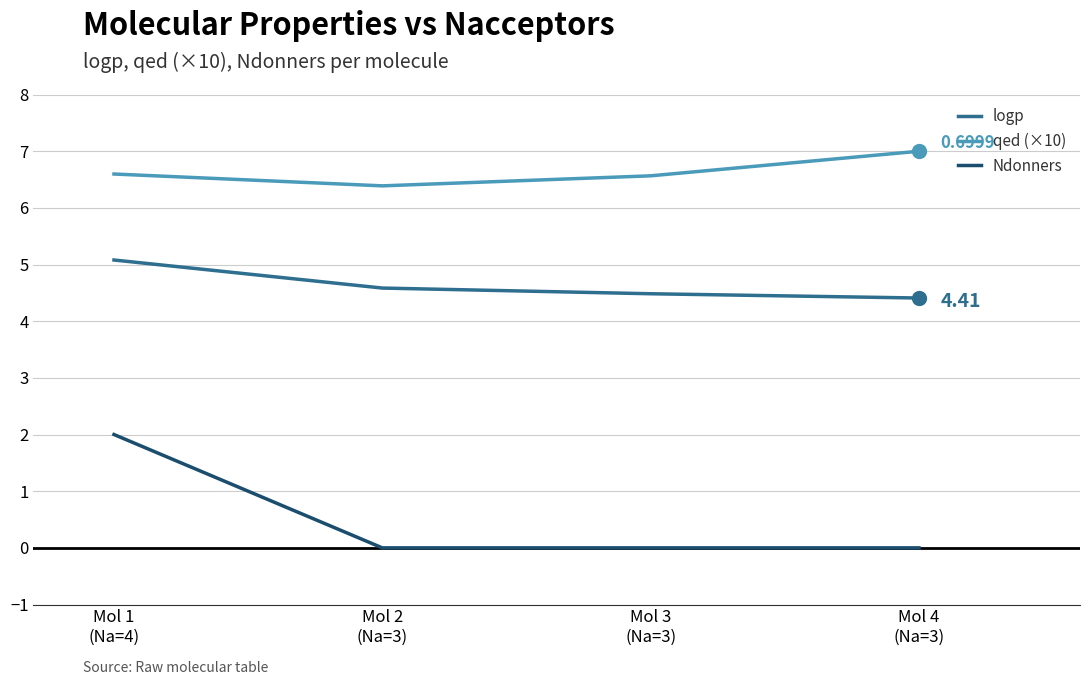

Rank the series by their average value, from lowest to highest.

Ndonners, logp, qed (×10)